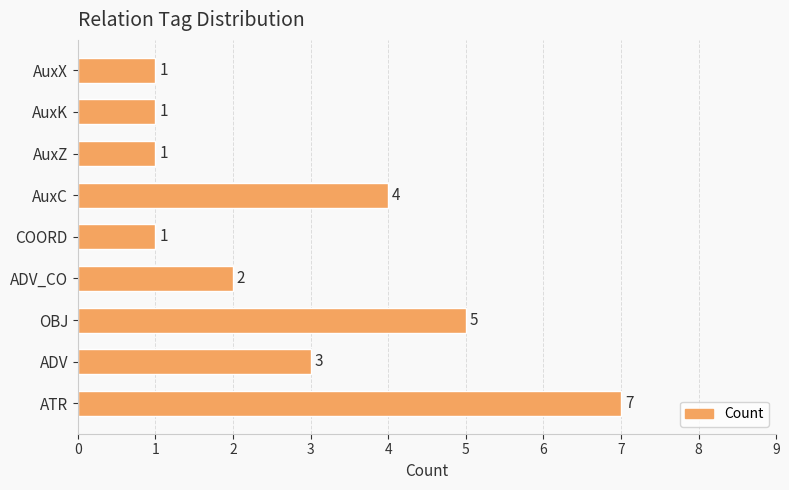

Between ATR and AuxX, which is larger?

ATR